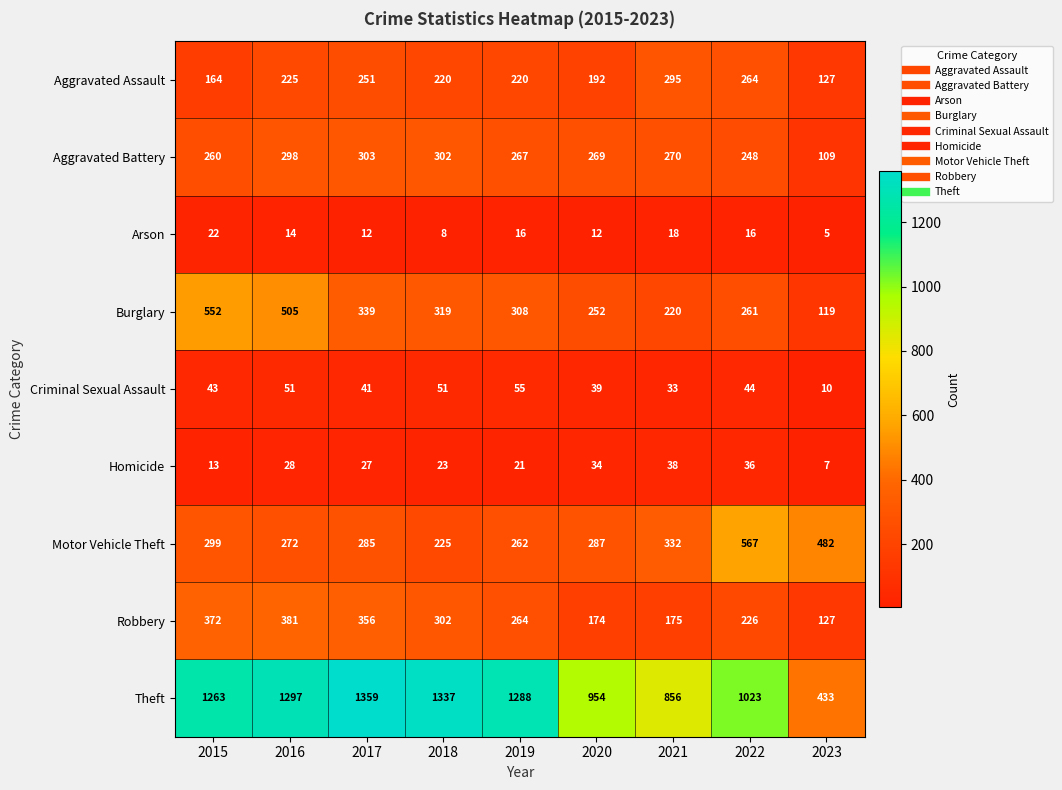

List the series in order of their peak value, lowest first.

Arson, Homicide, Criminal Sexual Assault, Aggravated Assault, Aggravated Battery, Robbery, Burglary, Motor Vehicle Theft, Theft